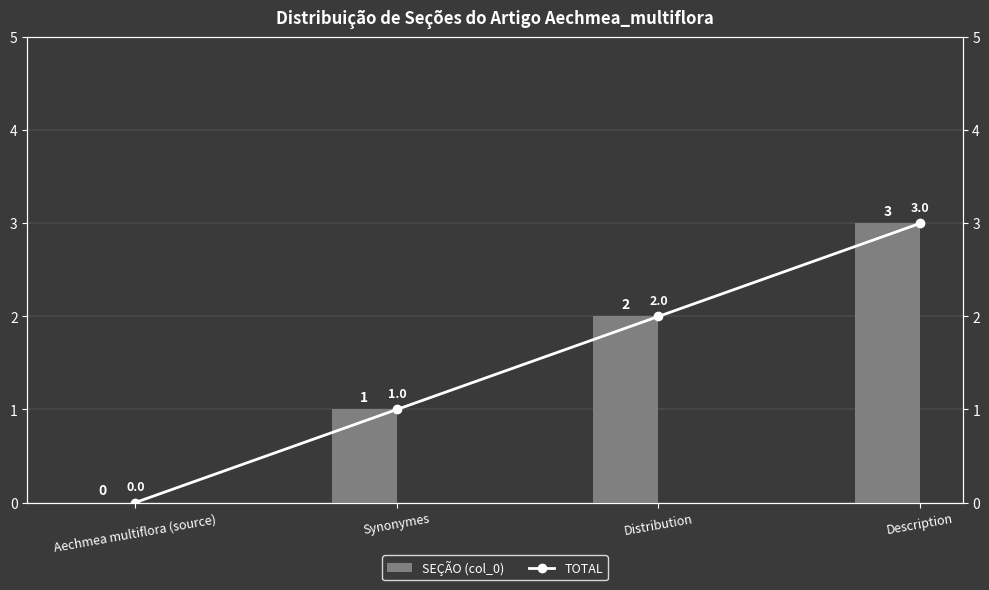

What are all the series names shown in the legend?

col_0, TOTAL